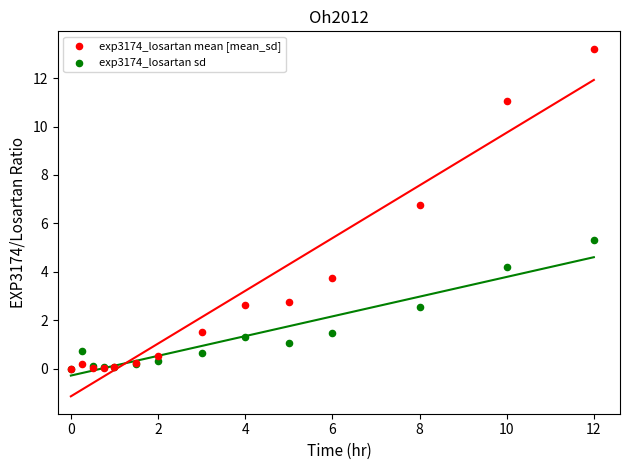

What are all the series names shown in the legend?

exp3174_losartan mean [mean_sd], exp3174_losartan sd